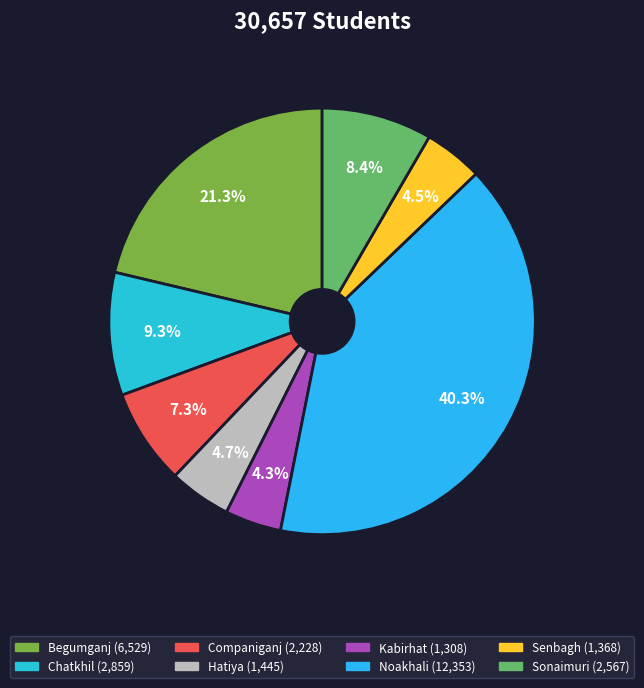

Between Hatiya and Sonaimuri, which is larger?

Sonaimuri